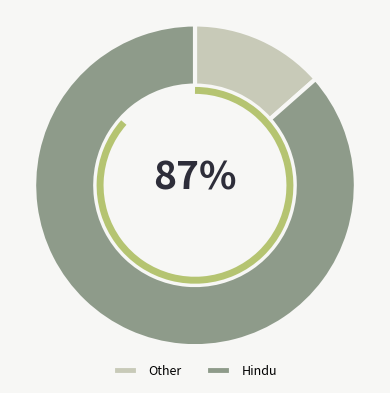

True or false: Jainism accounts for 0% of the total.

True